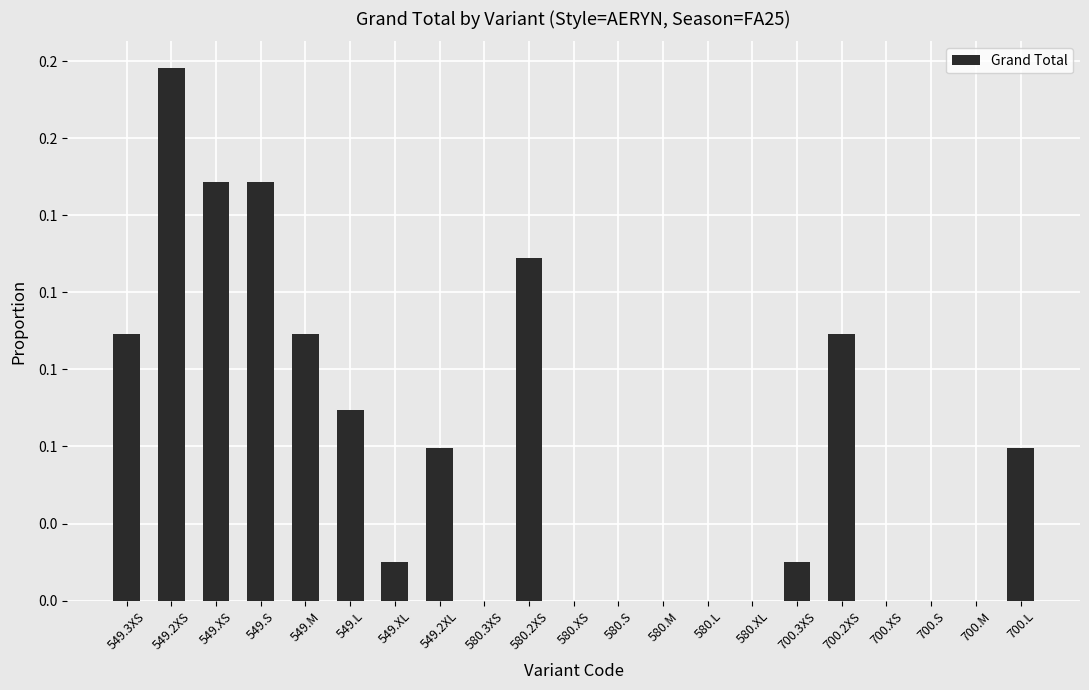

Between 700.S and 549.L, which is larger?

549.L